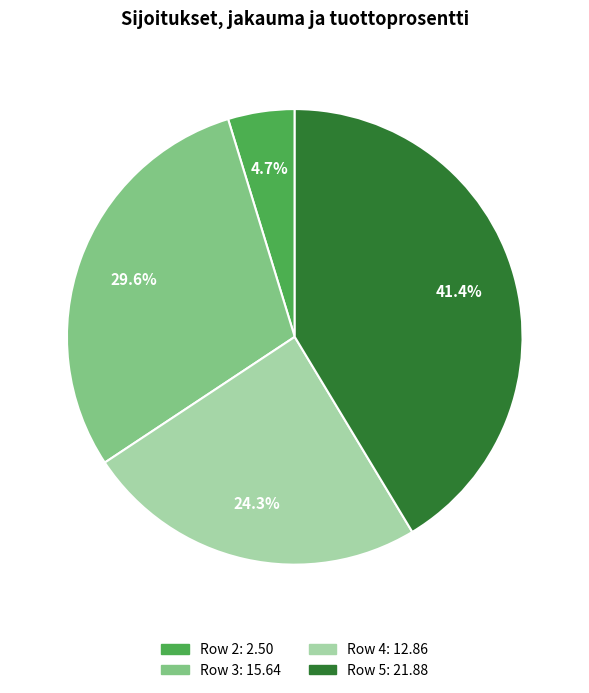

Is there any slice that represents more than half of the pie?

No